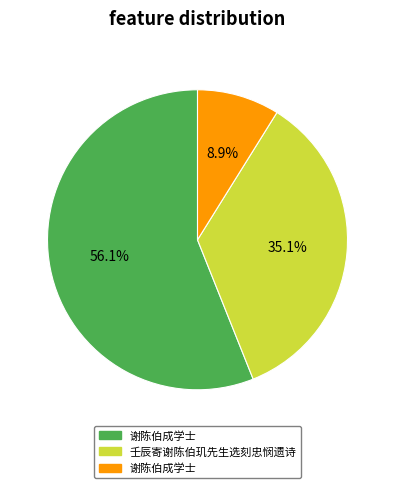

Is there a majority slice in this chart?

Yes